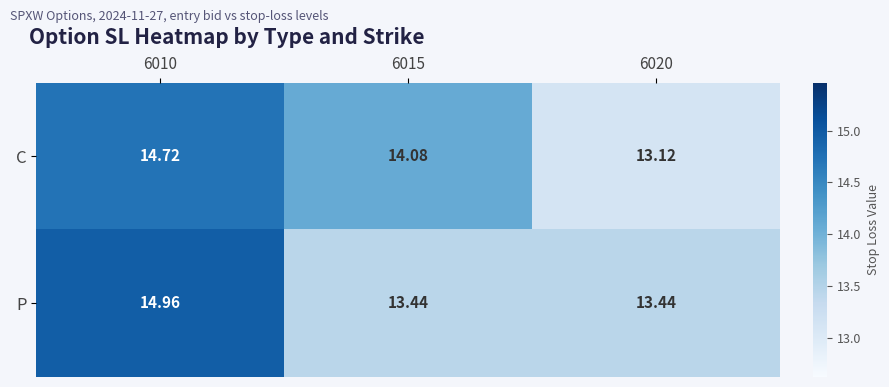

Is the value of P at 6020 greater than the value of C at 6010?

No